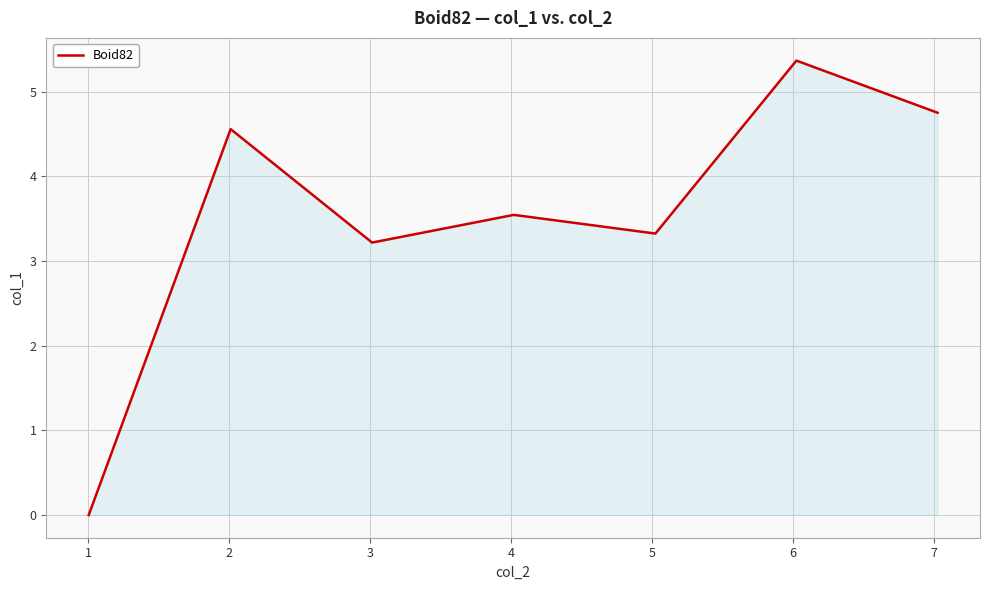

True or false: the data has more than 2 interior local peaks.

True